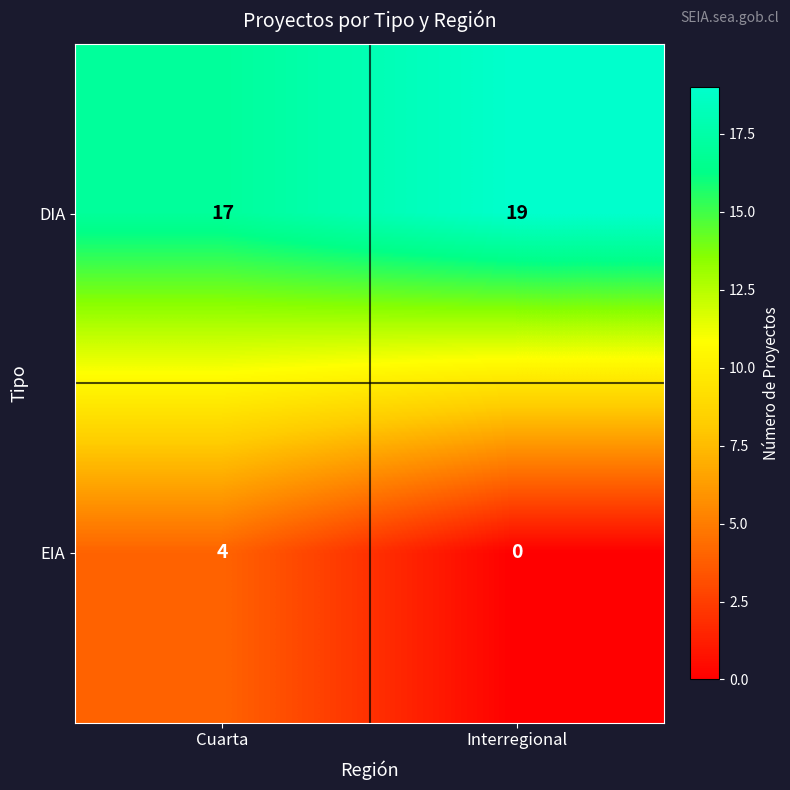

What is the difference between the highest and lowest values at Interregional?

19